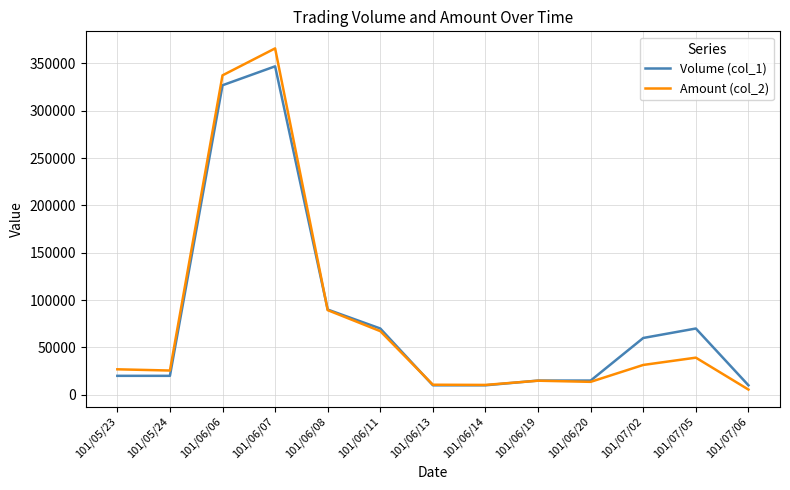

What are all the series names shown in the legend?

Volume (col_1), Amount (col_2)